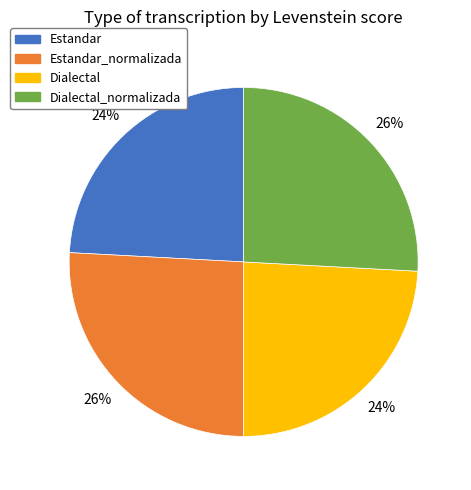

Is there a majority slice in this chart?

No